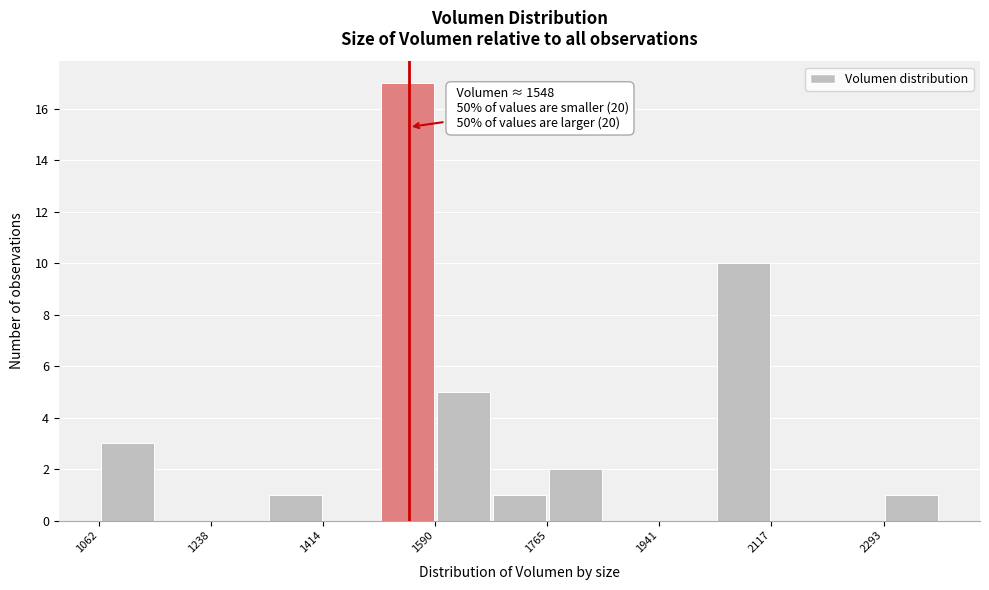

Over which range of the x-axis is the bar tallest?

1500 to 1580